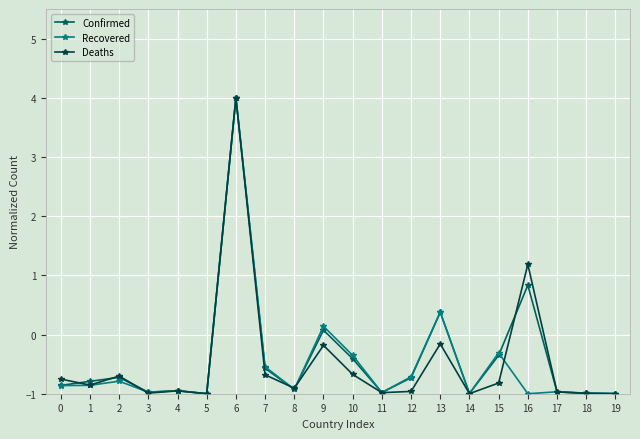

What is the difference between the maximum and minimum values in the Confirmed series?

5.0